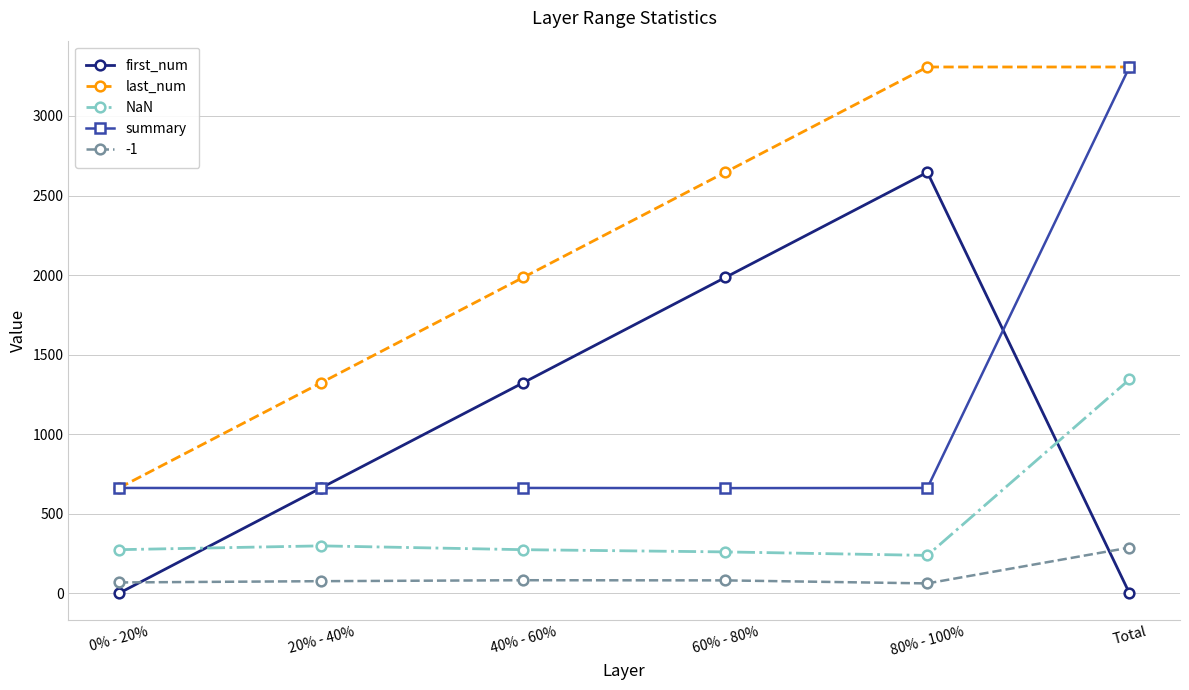

True or false: NaN and last_num cross at least once.

False